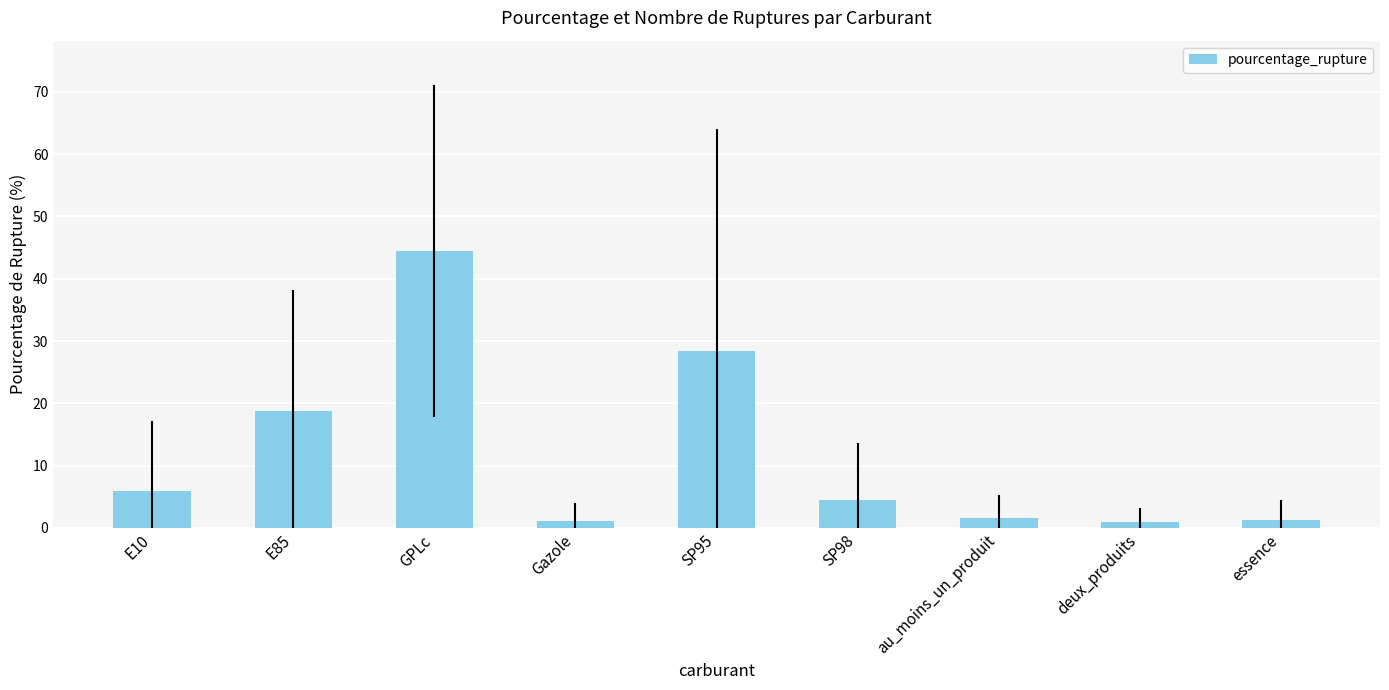

Where does the data first go above 4?

E10